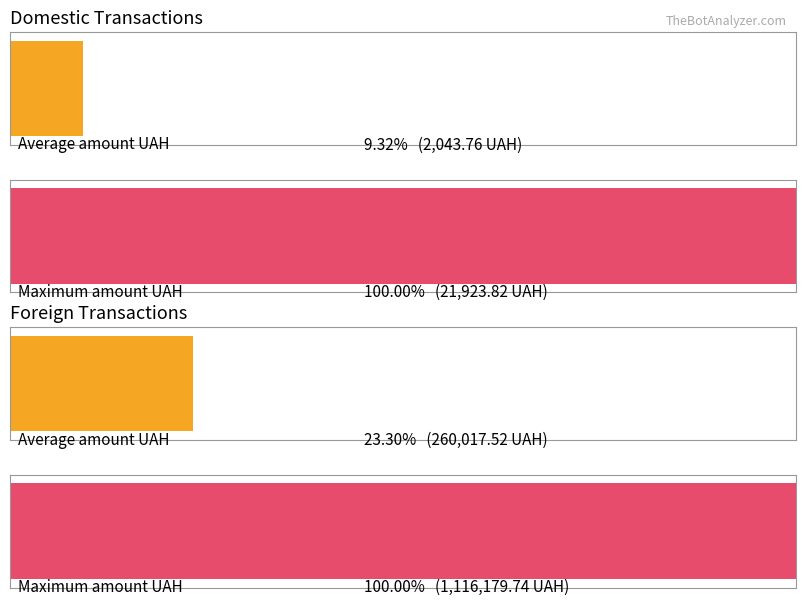

Which series changed the most between 4 and 9?

Domestic